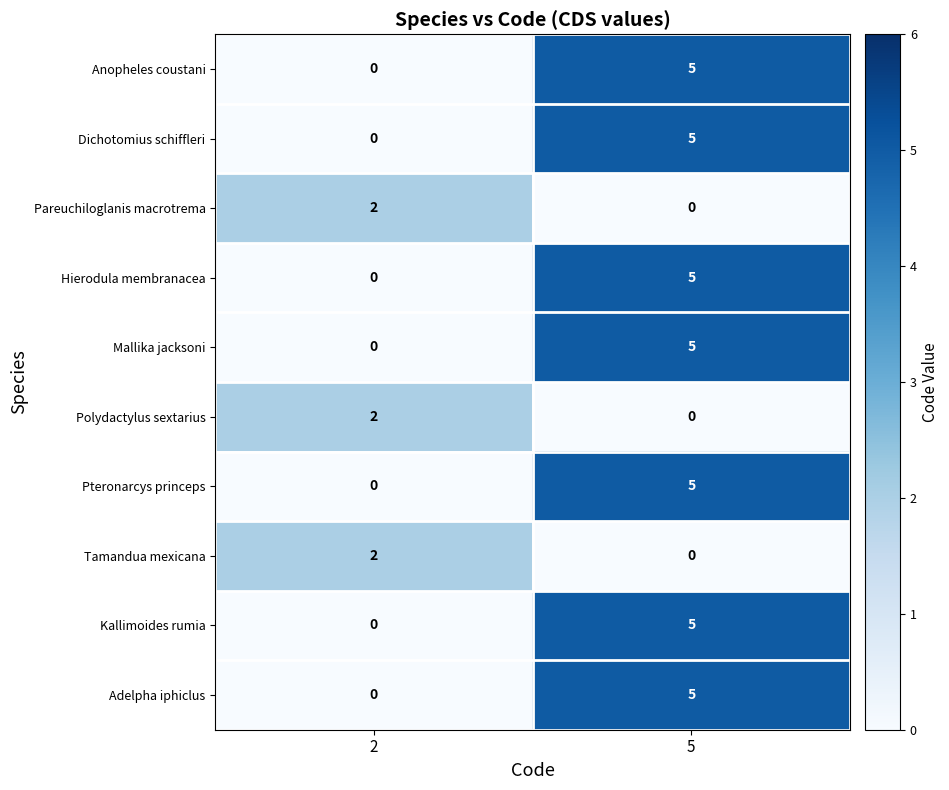

At which category is the sum across all series the highest?

5